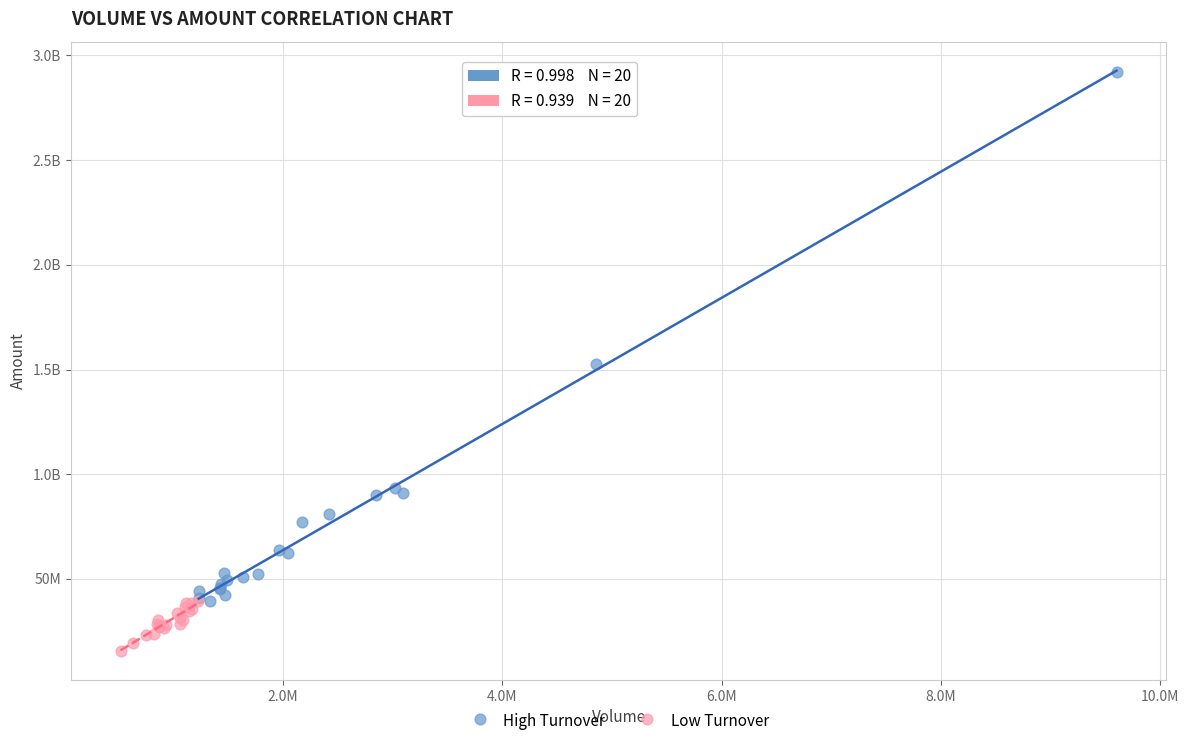

What are all the series names shown in the legend?

High Turnover, Low Turnover